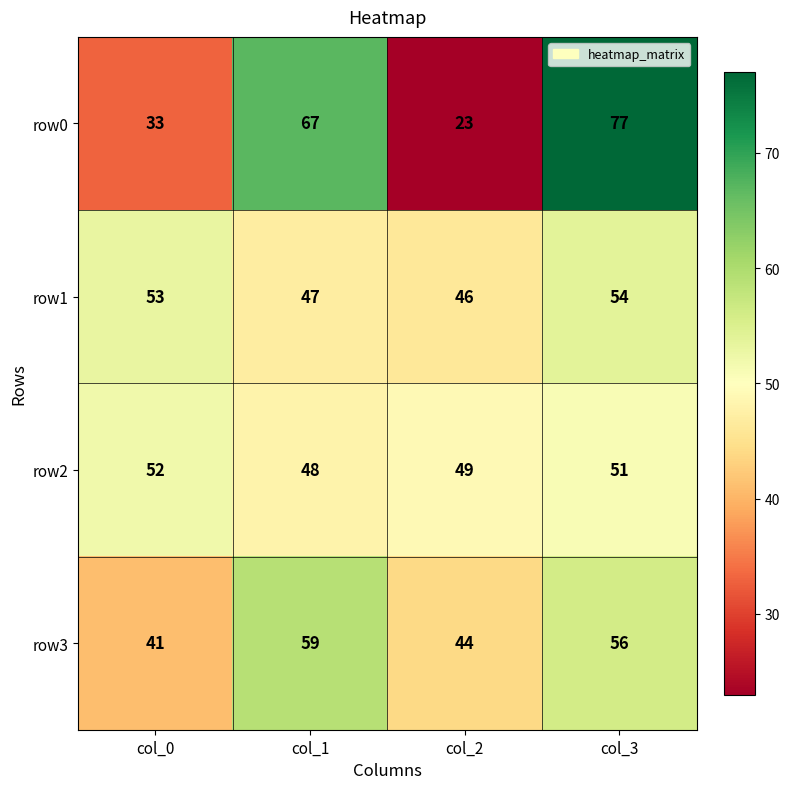

At how many categories does at least one series exceed 55?

2